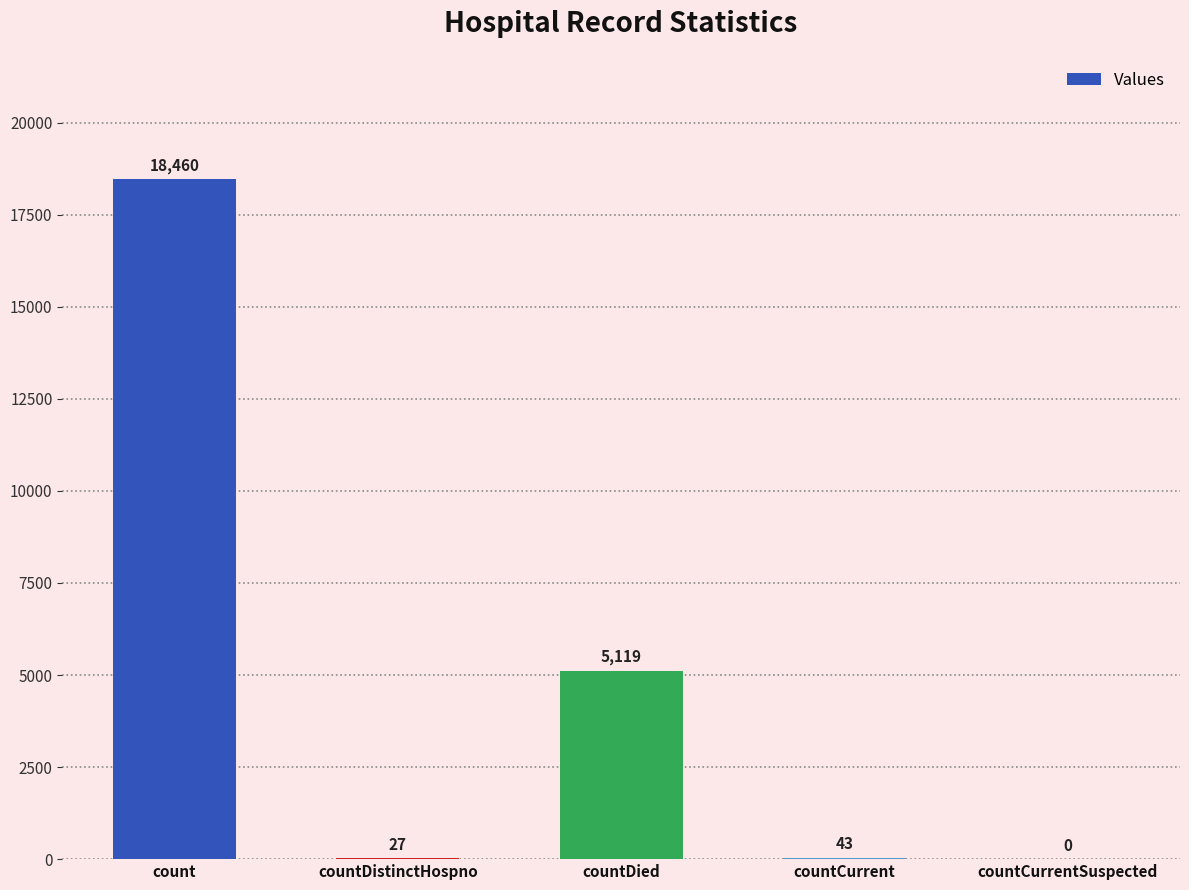

The chart shows a value of 5119 at countDied. True or false?

True